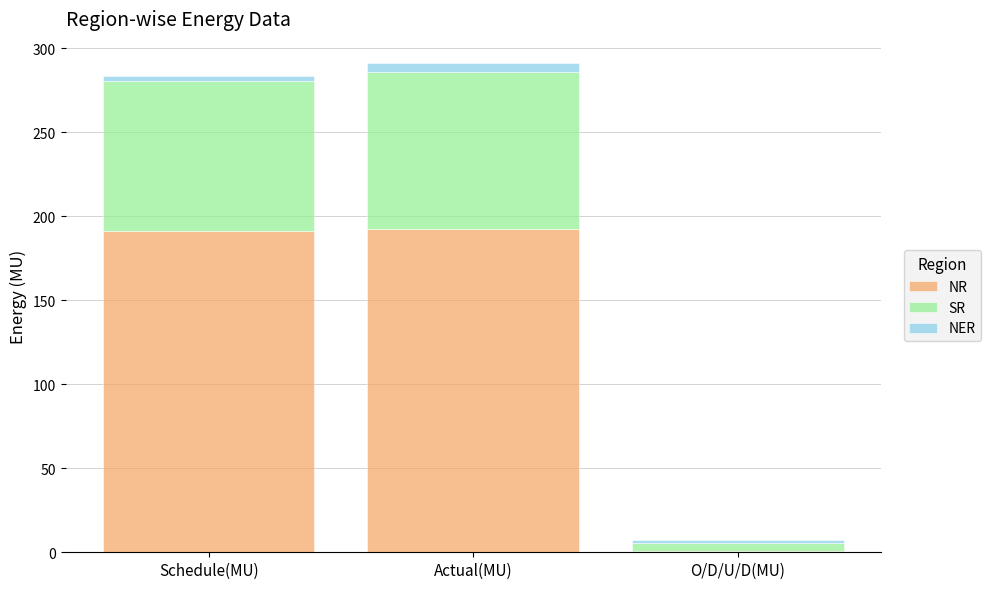

What is the highest value of the NR series?

192.4